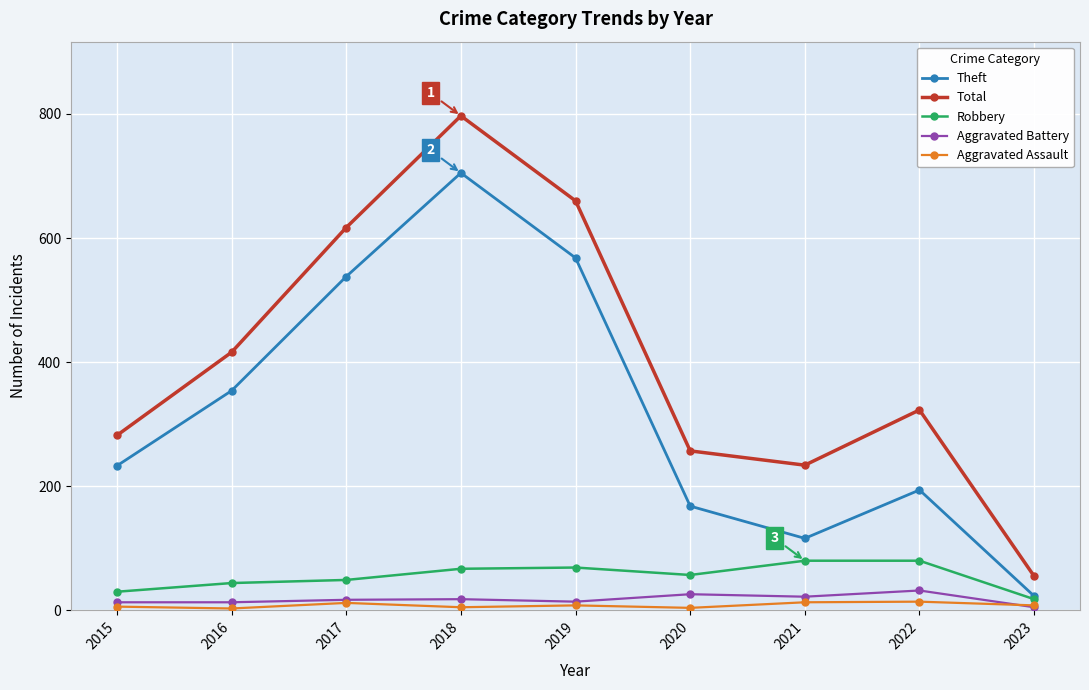

Is this an area chart (filled region under the line)?

No